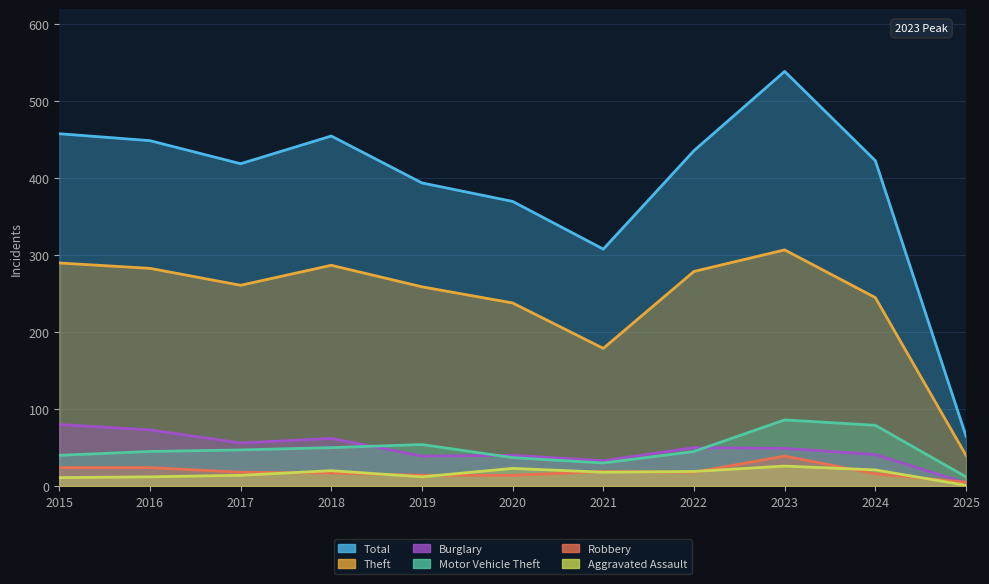

True or false: Aggravated Assault and Burglary cross at least once.

False